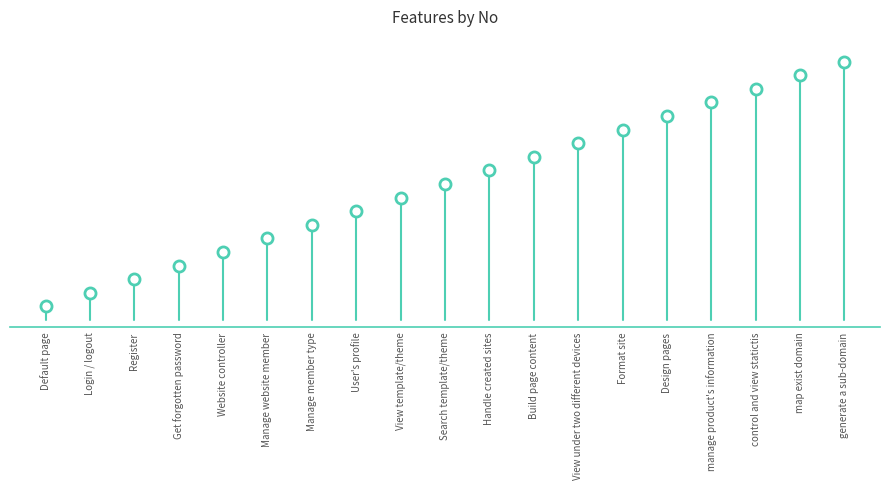

Does the chart have visible grid lines?

No